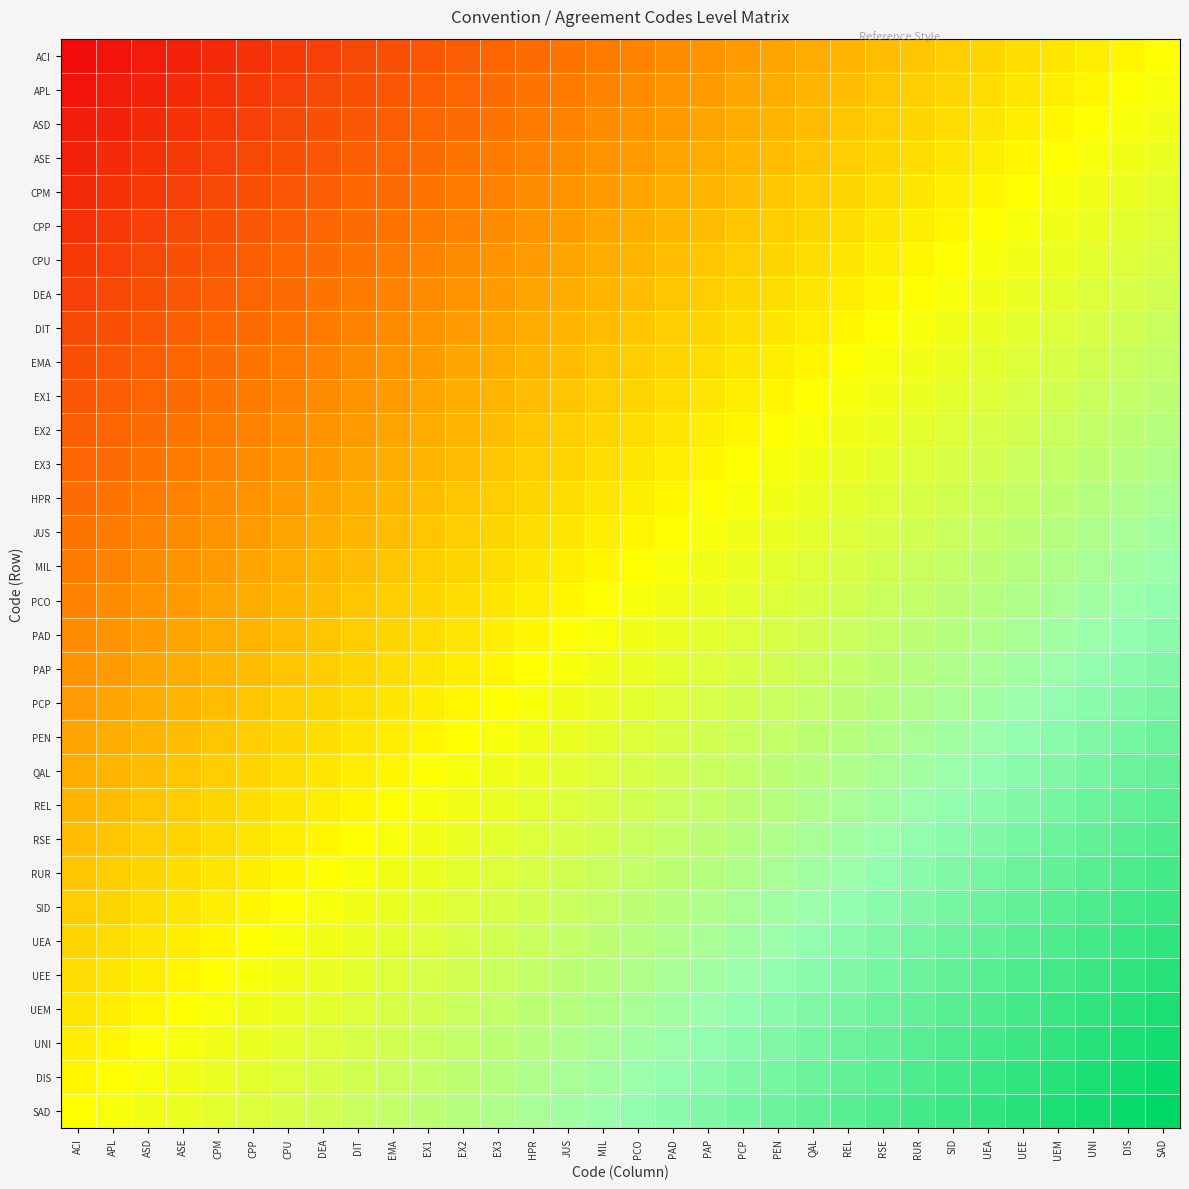

At how many categories does at least one series exceed 0?

32